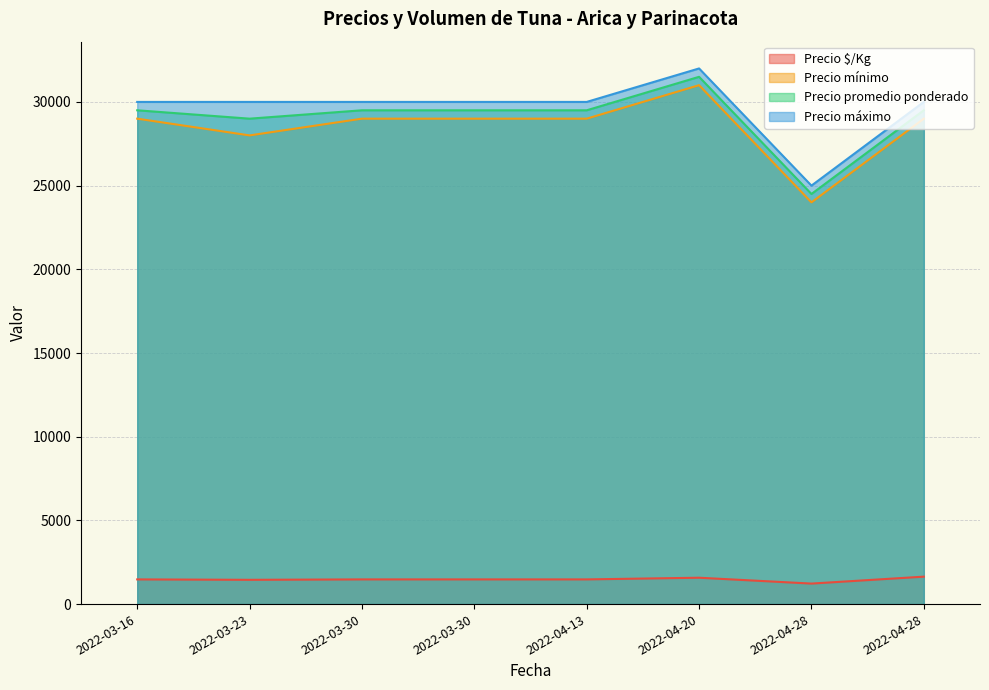

What is the total value across all series at 2022-04-20?

96075